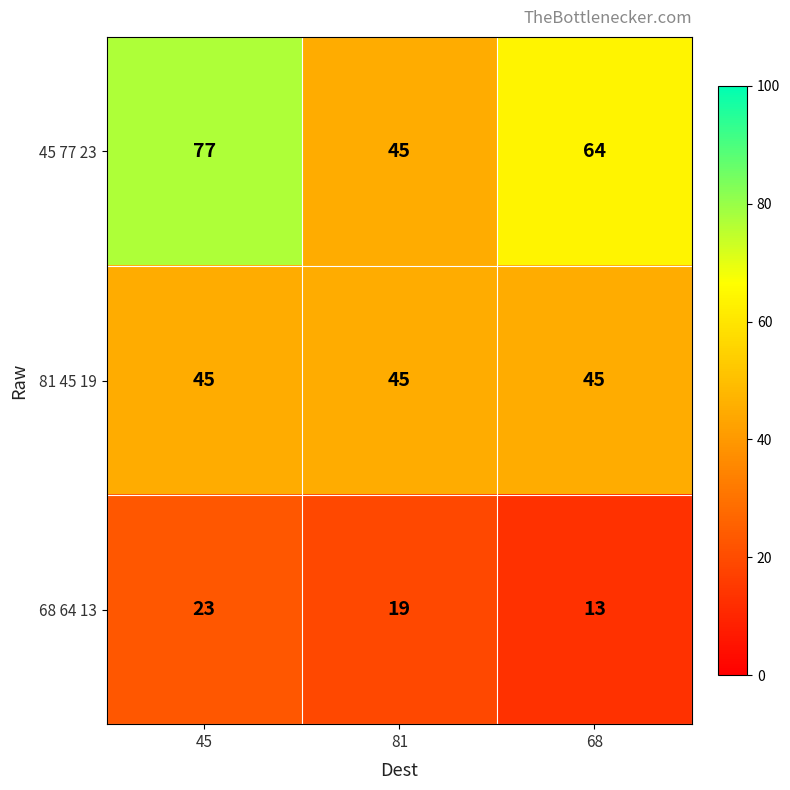

List the series in order of their overall mean, lowest first.

68 64 13, 81 45 19, 45 77 23